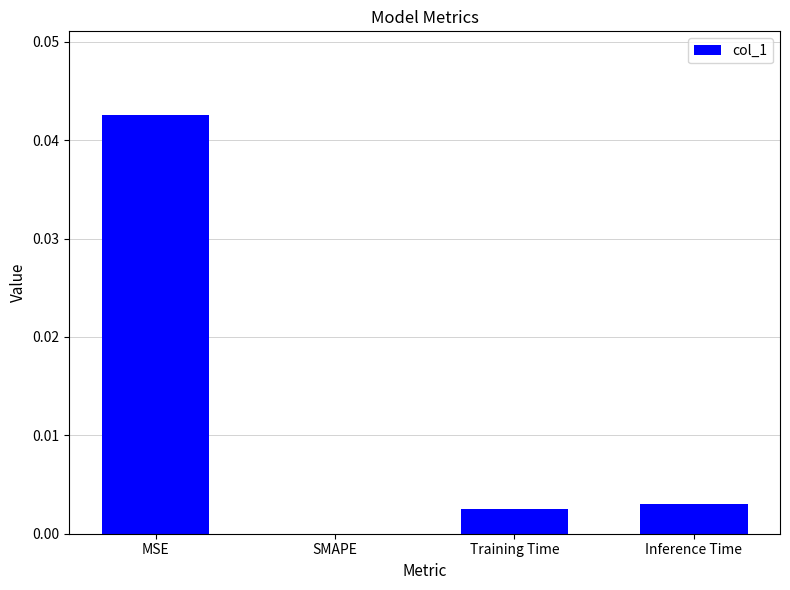

At which label is the value closest to 0?

SMAPE